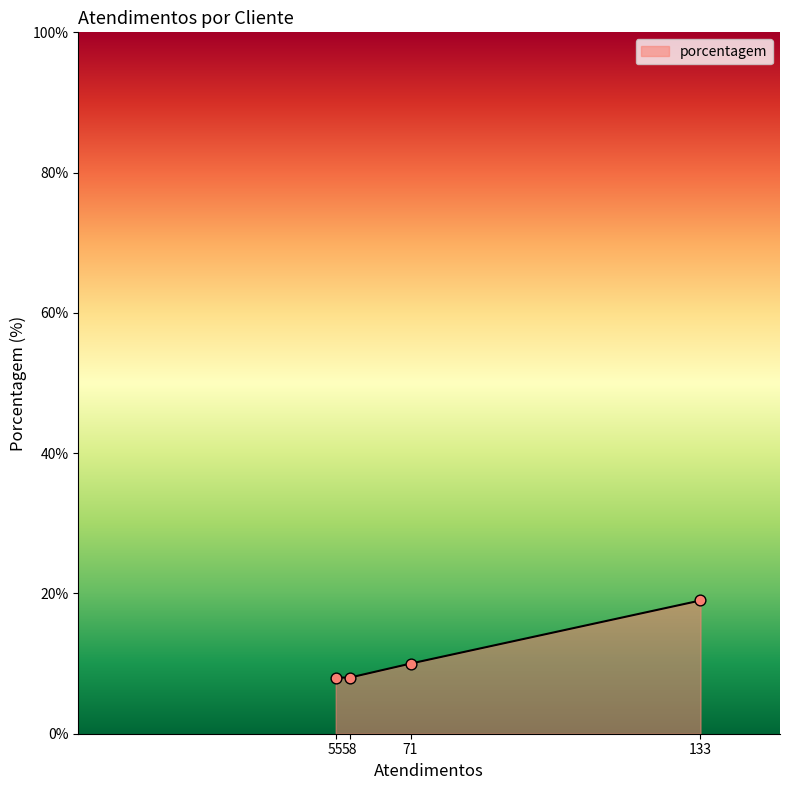

What is the ratio of the value at 55 to the value at 58?

1.0